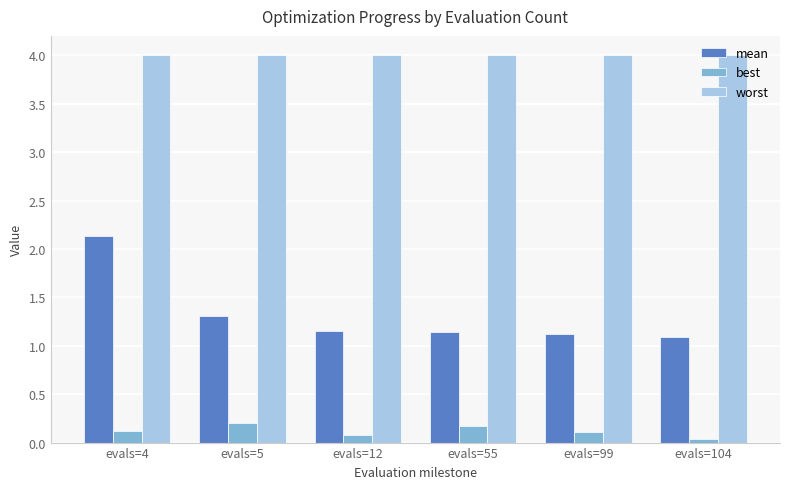

Does the chart contain stacked bars?

No